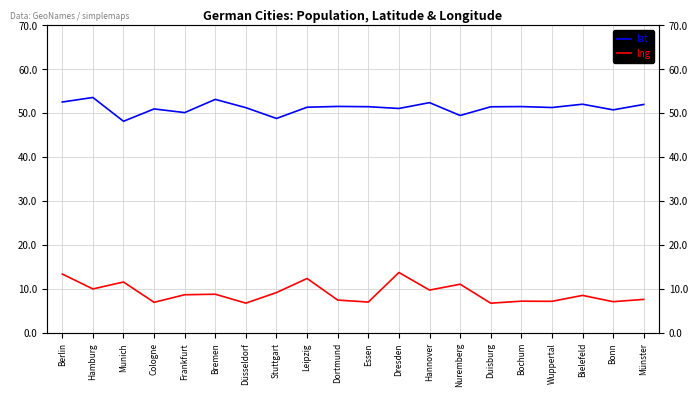

How many interior local peaks does the lat series have?

7